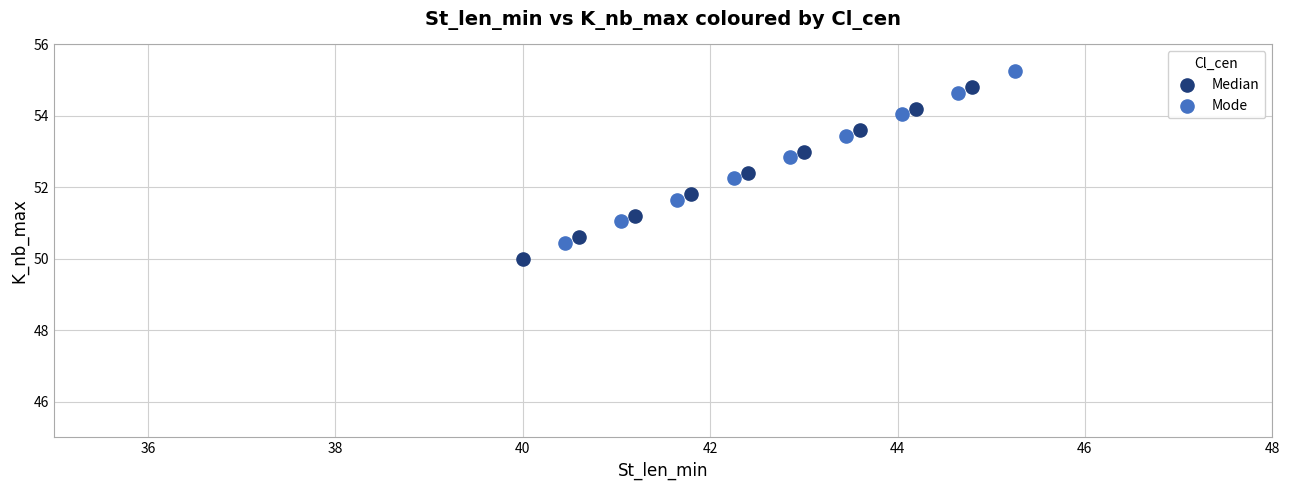

Which series contains the lowest Y value?

Median